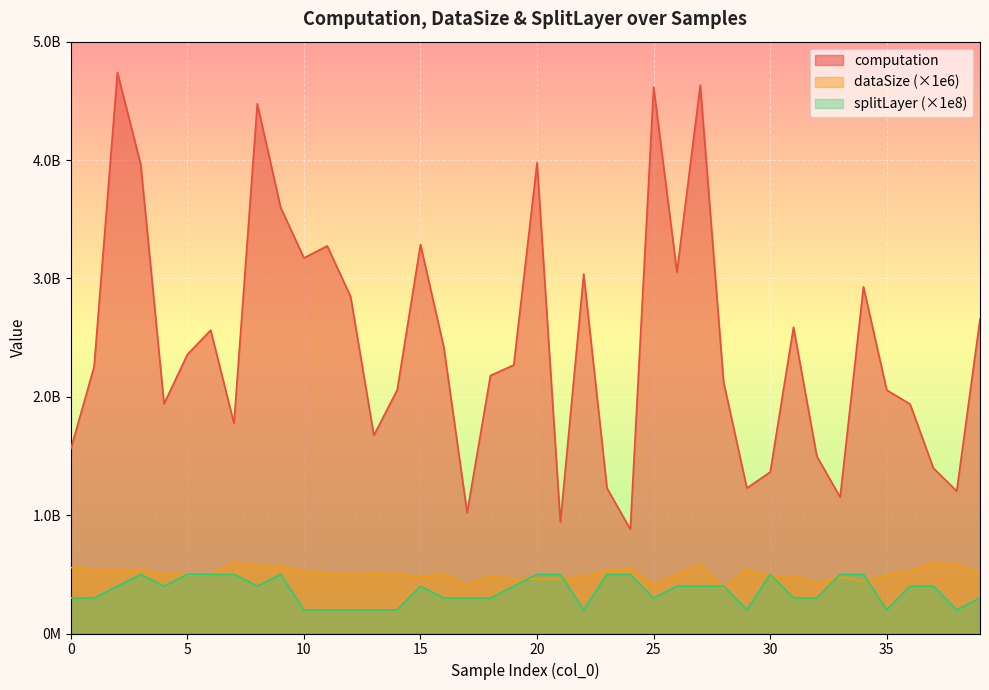

What is the value of the dataSize point at the 15th from the left?

505000000.0